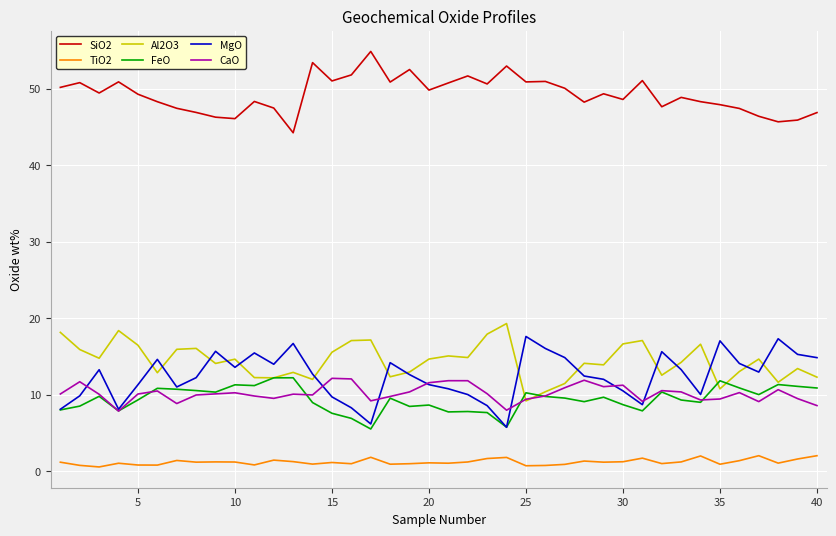

What is the lowest value of the SiO2 series?

44.2